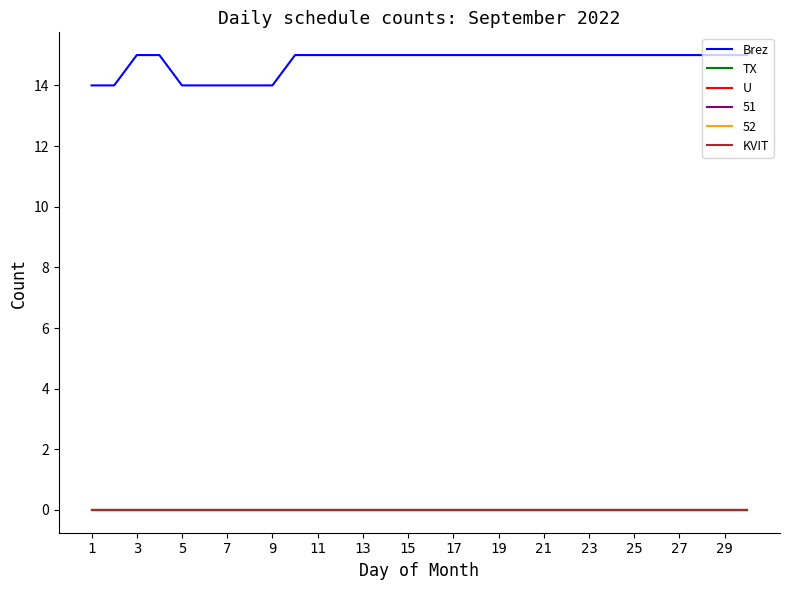

What is the highest value of the Brez series?

15